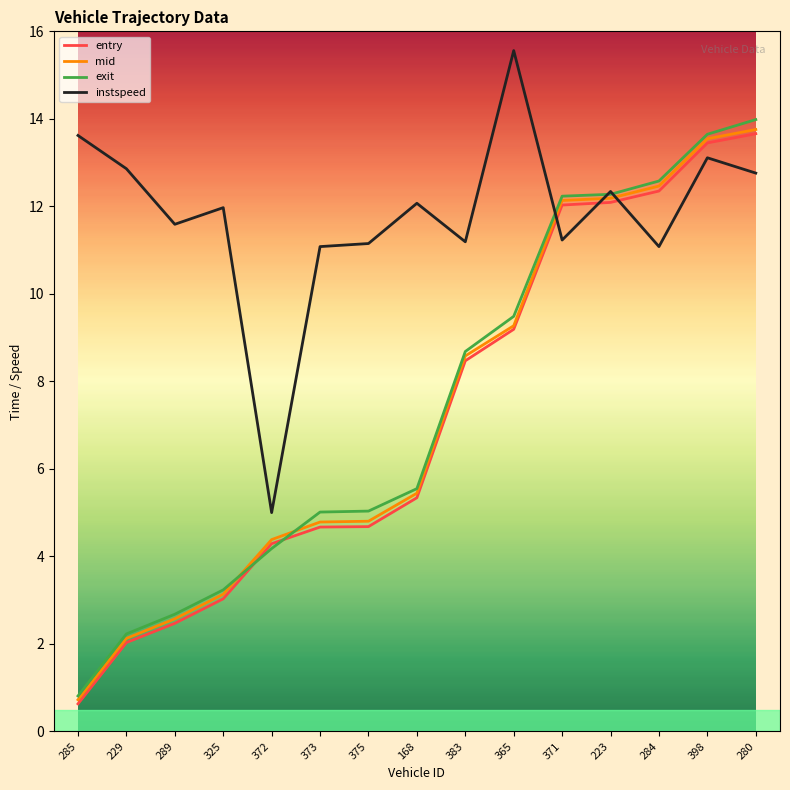

Is the value of exit at 285 greater than the value of mid at 383?

No